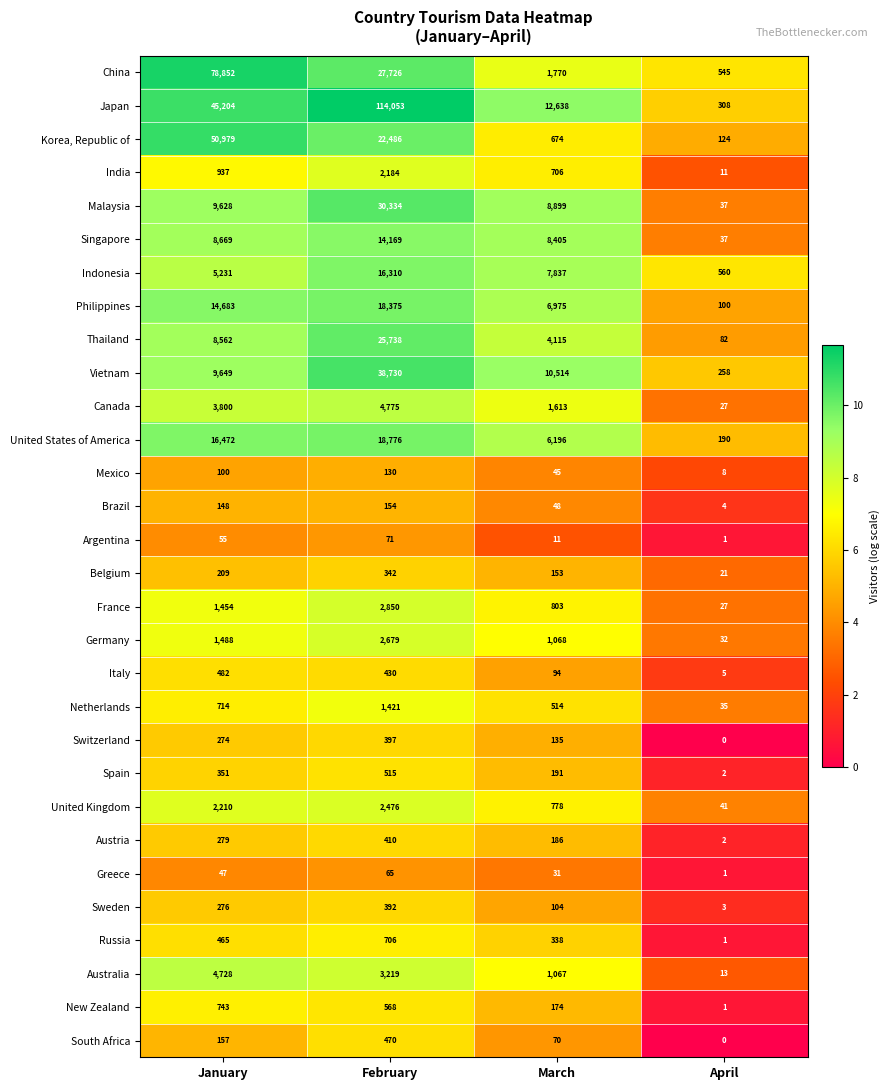

The value of Germany at April is 32. True or false?

True